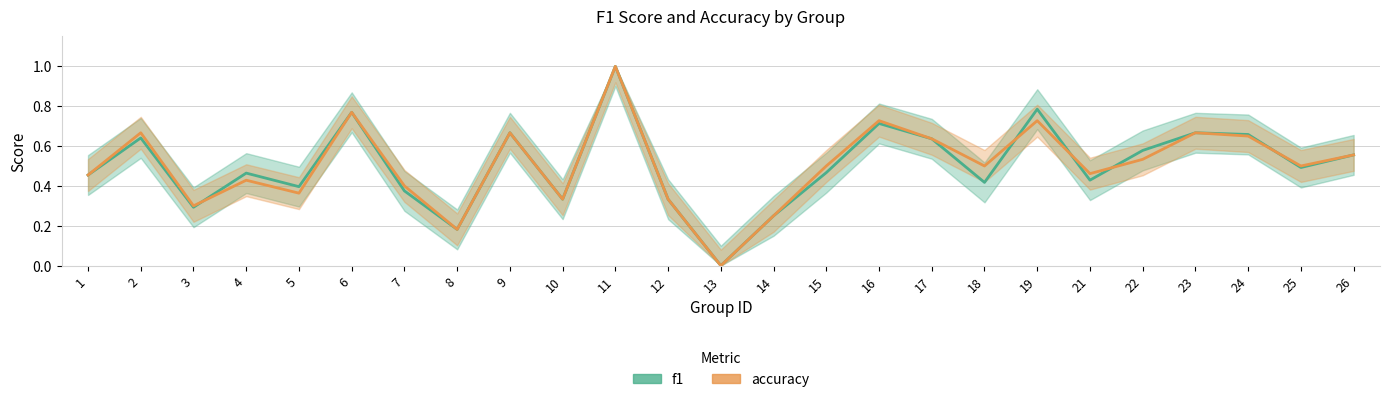

Reading left to right, list all the values displayed in this chart.

f1: 1=0.5	2=0.6	3=0.3	4=0.5	5=0.4	6=0.8	7=0.4	8=0.2	9=0.7	10=0.3	11=1.0	12=0.3	13=0.0	14=0.2	15=0.5	16=0.7	17=0.6	18=0.4	19=0.8	21=0.4	22=0.6	23=0.7	24=0.7	25=0.5	26=0.6
accuracy: 1=0.5	2=0.7	3=0.3	4=0.4	5=0.4	6=0.8	7=0.4	8=0.2	9=0.7	10=0.3	11=1.0	12=0.3	13=0.0	14=0.2	15=0.5	16=0.7	17=0.6	18=0.5	19=0.7	21=0.5	22=0.5	23=0.7	24=0.7	25=0.5	26=0.6